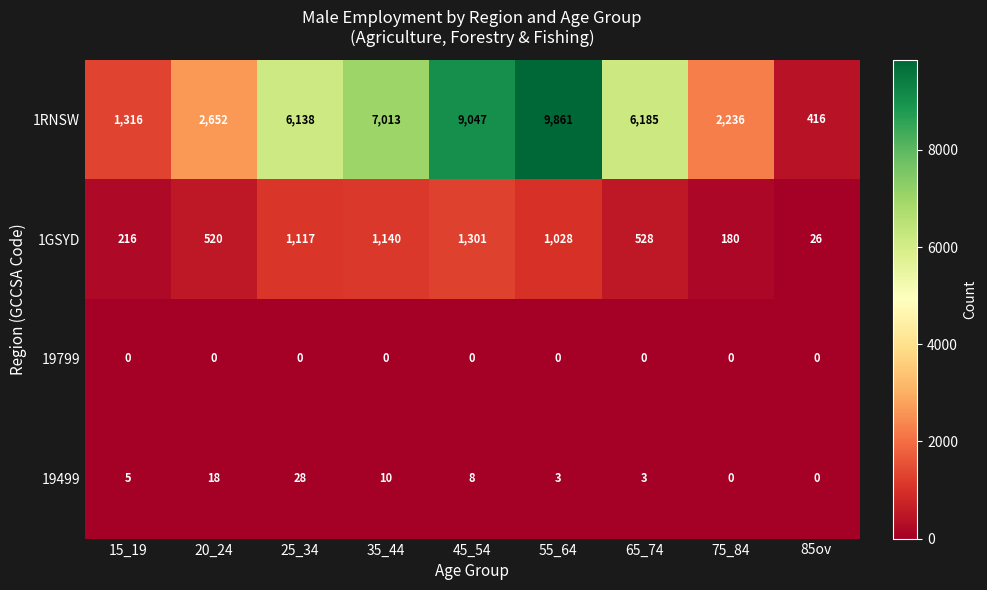

Is it true that 1RNSW equals 9047 at 45_54?

True